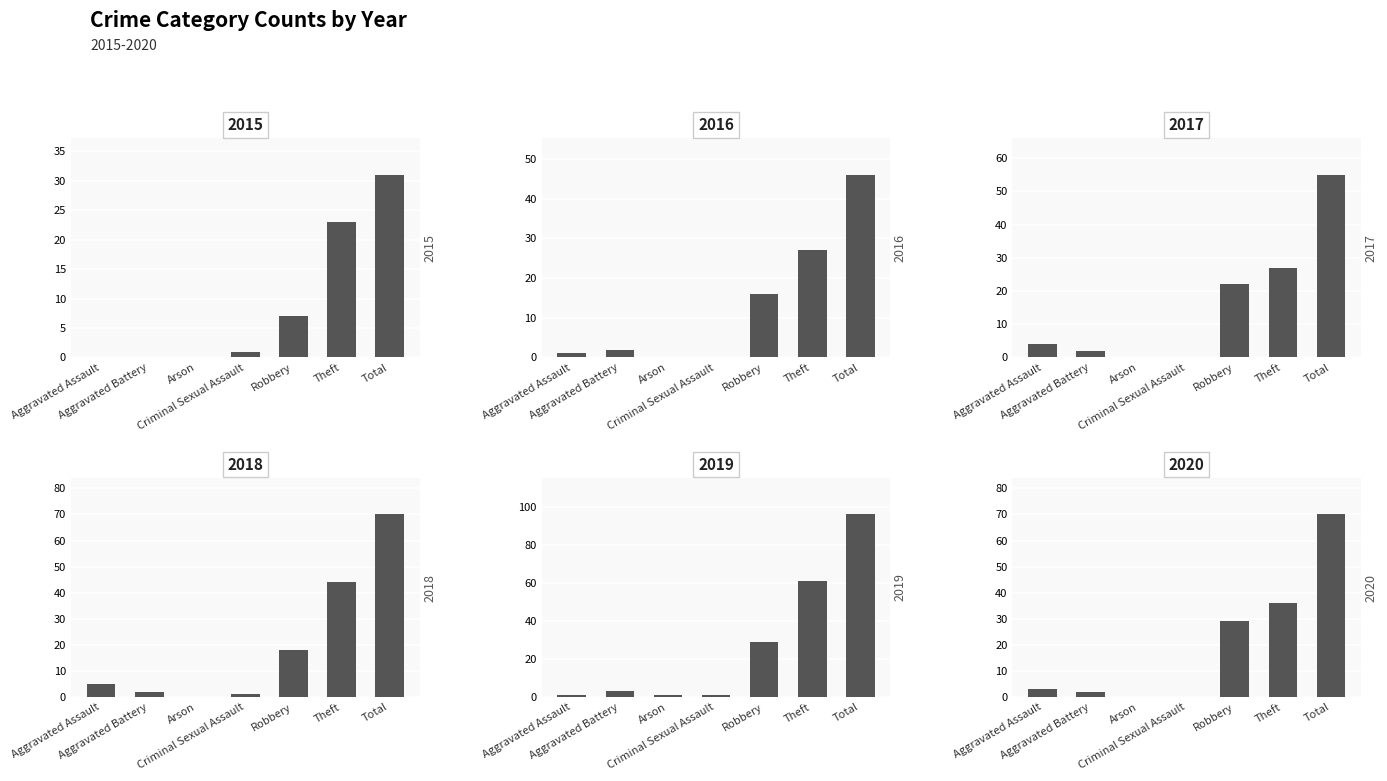

What are all the series names shown in the legend?

2015, 2016, 2017, 2018, 2019, 2020